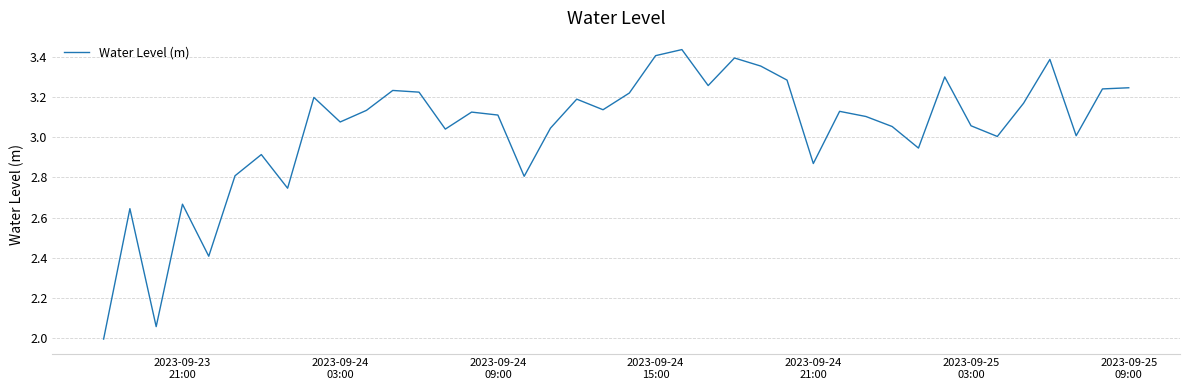

What is the smallest value displayed?

2.0